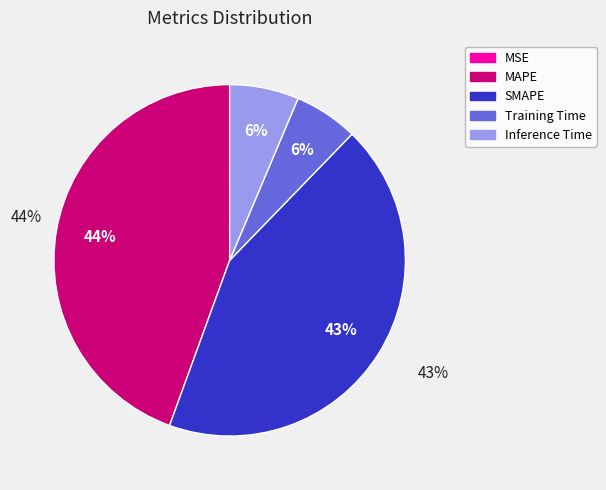

Rank the categories by value from highest to lowest.

MAPE, SMAPE, Inference Time, Training Time, MSE